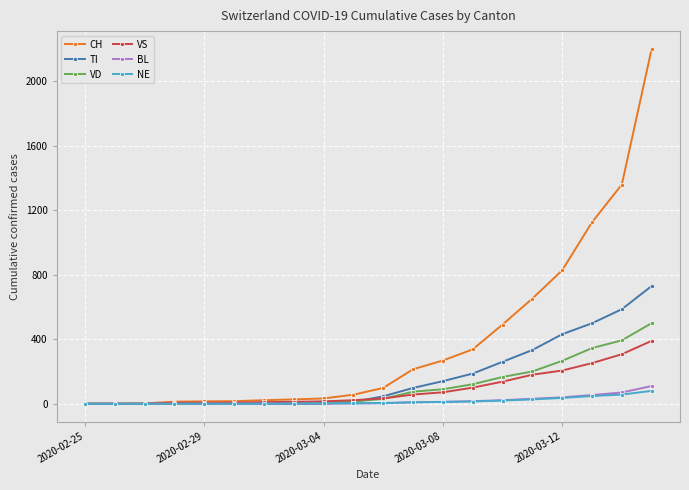

Which series has the largest total across all categories?

CH